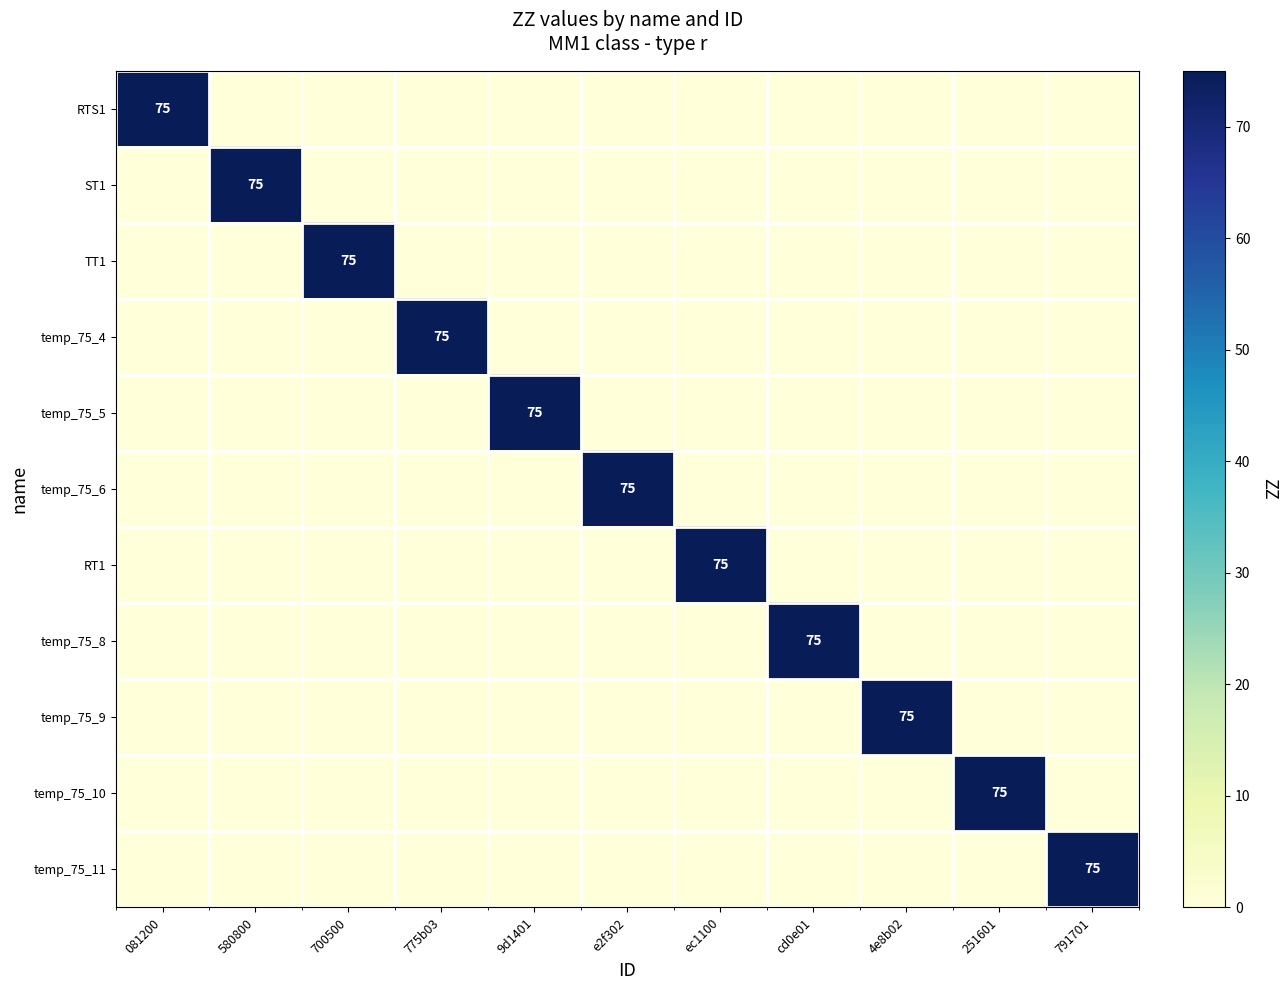

The RT1 series shows 75 at ec1100. True or false?

True